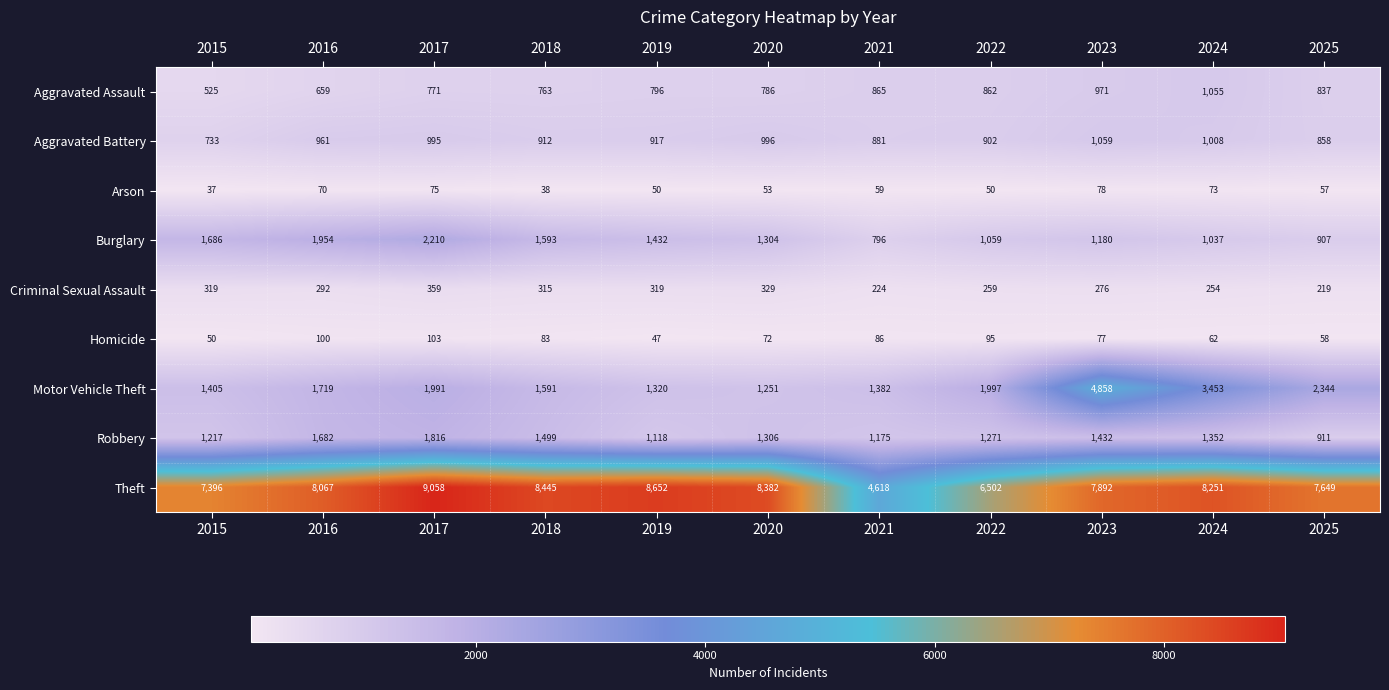

How many data points in Motor Vehicle Theft are less than 1719?

5